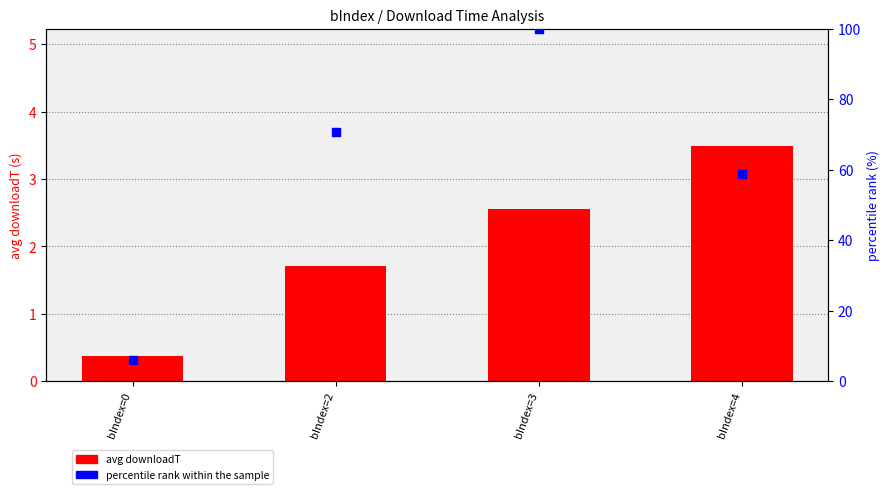

What is the total value across all series at bIndex=4?

62.3